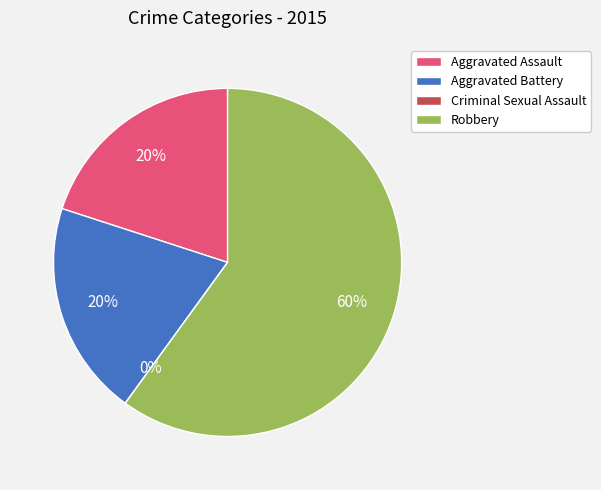

To the nearest percent, what is the average slice percentage?

25%